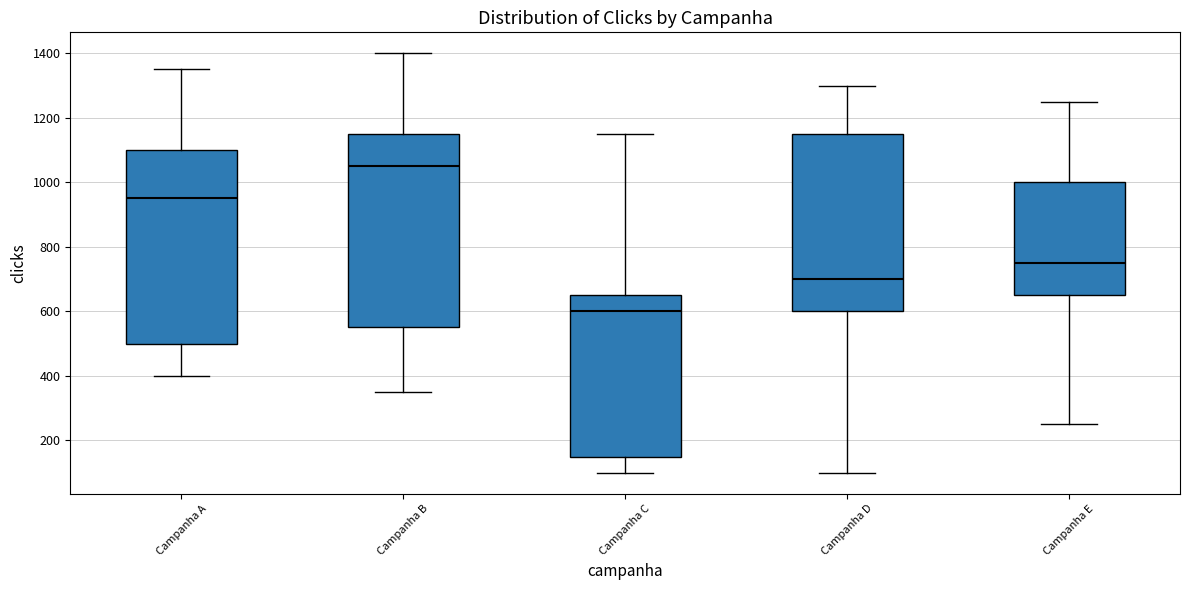

Where is the upper edge of the box for Campanha C on the y-axis? The values are not printed on the chart, so give them approximately, as read against the axis.

660